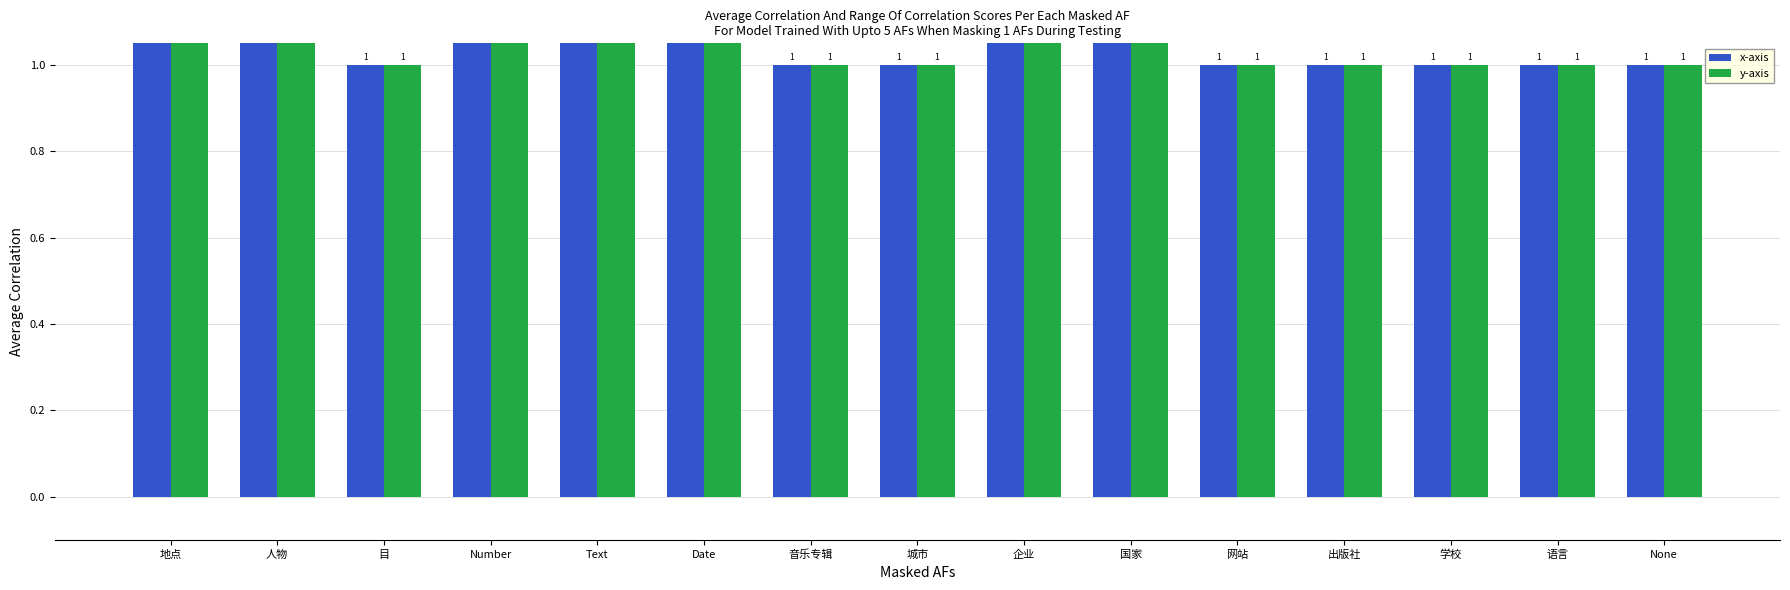

Which series has the widest spread of values?

y-axis